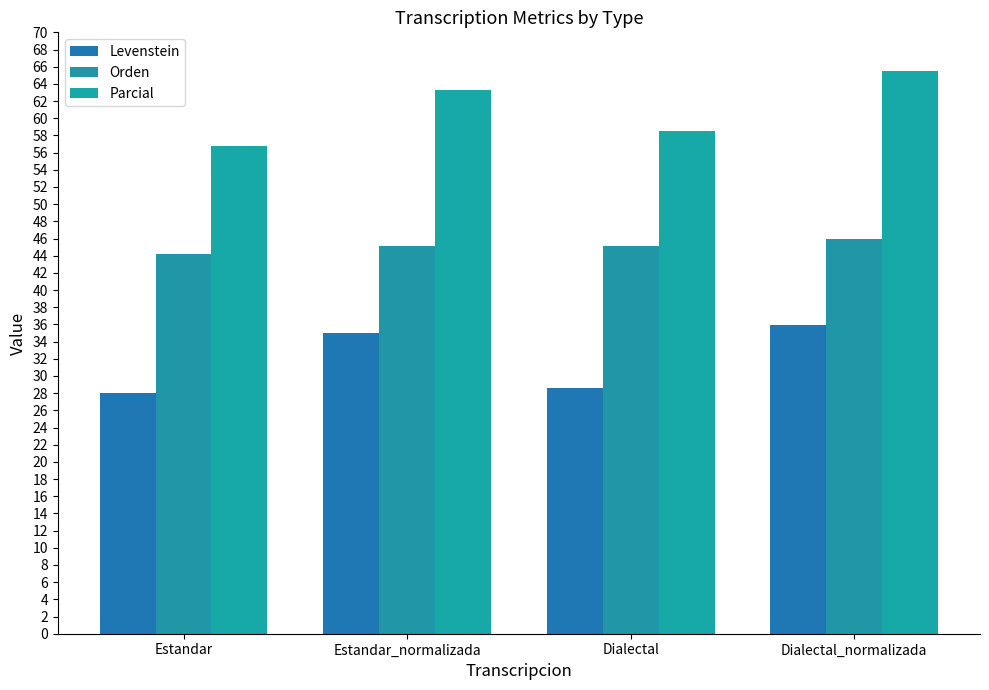

What is the label of the 1st bar from the left?

Estandar